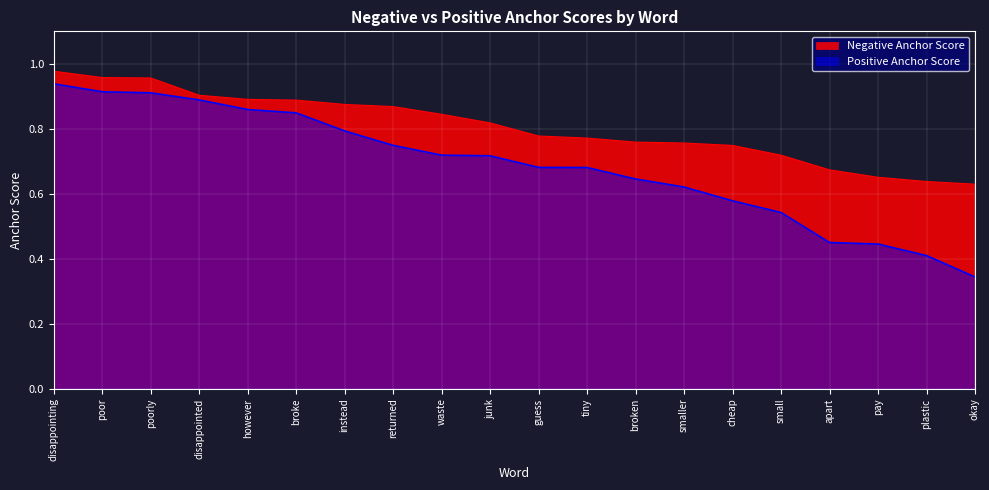

Reading left to right, transcribe all the data shown in this chart.

Negative Anchor Score: disappointing=1.0	poor=1.0	poorly=1.0	disappointed=0.9	however=0.9	broke=0.9	instead=0.9	returned=0.9	waste=0.8	junk=0.8	guess=0.8	tiny=0.8	broken=0.8	smaller=0.8	cheap=0.7	small=0.7	apart=0.7	pay=0.7	plastic=0.6	okay=0.6
Positive Anchor Score: disappointing=0.9	poor=0.9	poorly=0.9	disappointed=0.9	however=0.9	broke=0.8	instead=0.8	returned=0.7	waste=0.7	junk=0.7	guess=0.7	tiny=0.7	broken=0.6	smaller=0.6	cheap=0.6	small=0.5	apart=0.5	pay=0.4	plastic=0.4	okay=0.3